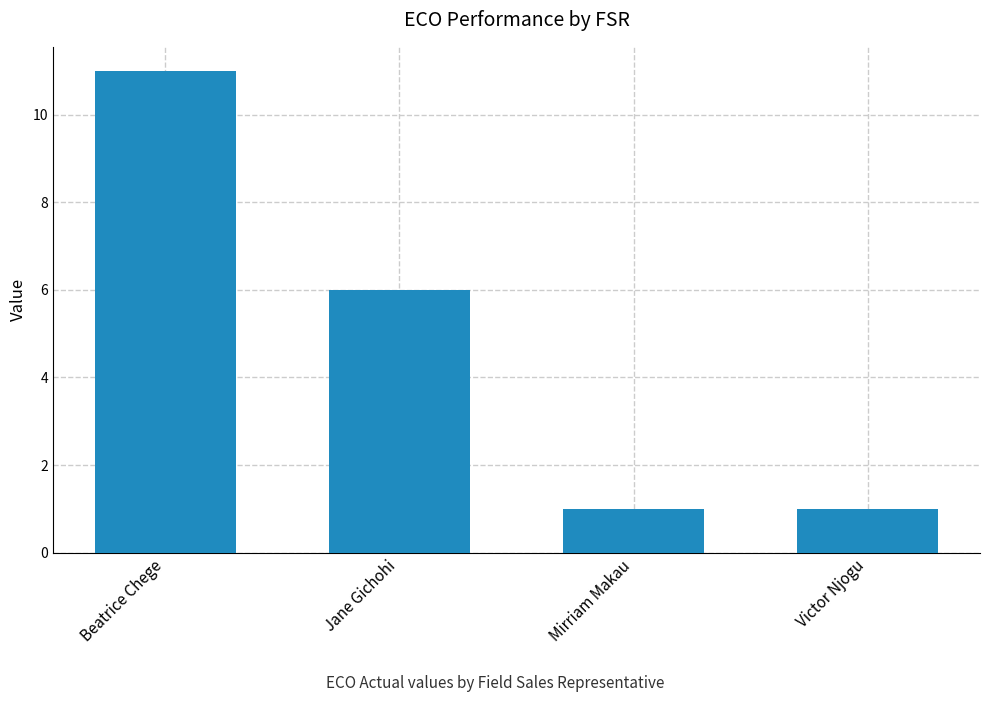

How many bars are there in total?

4